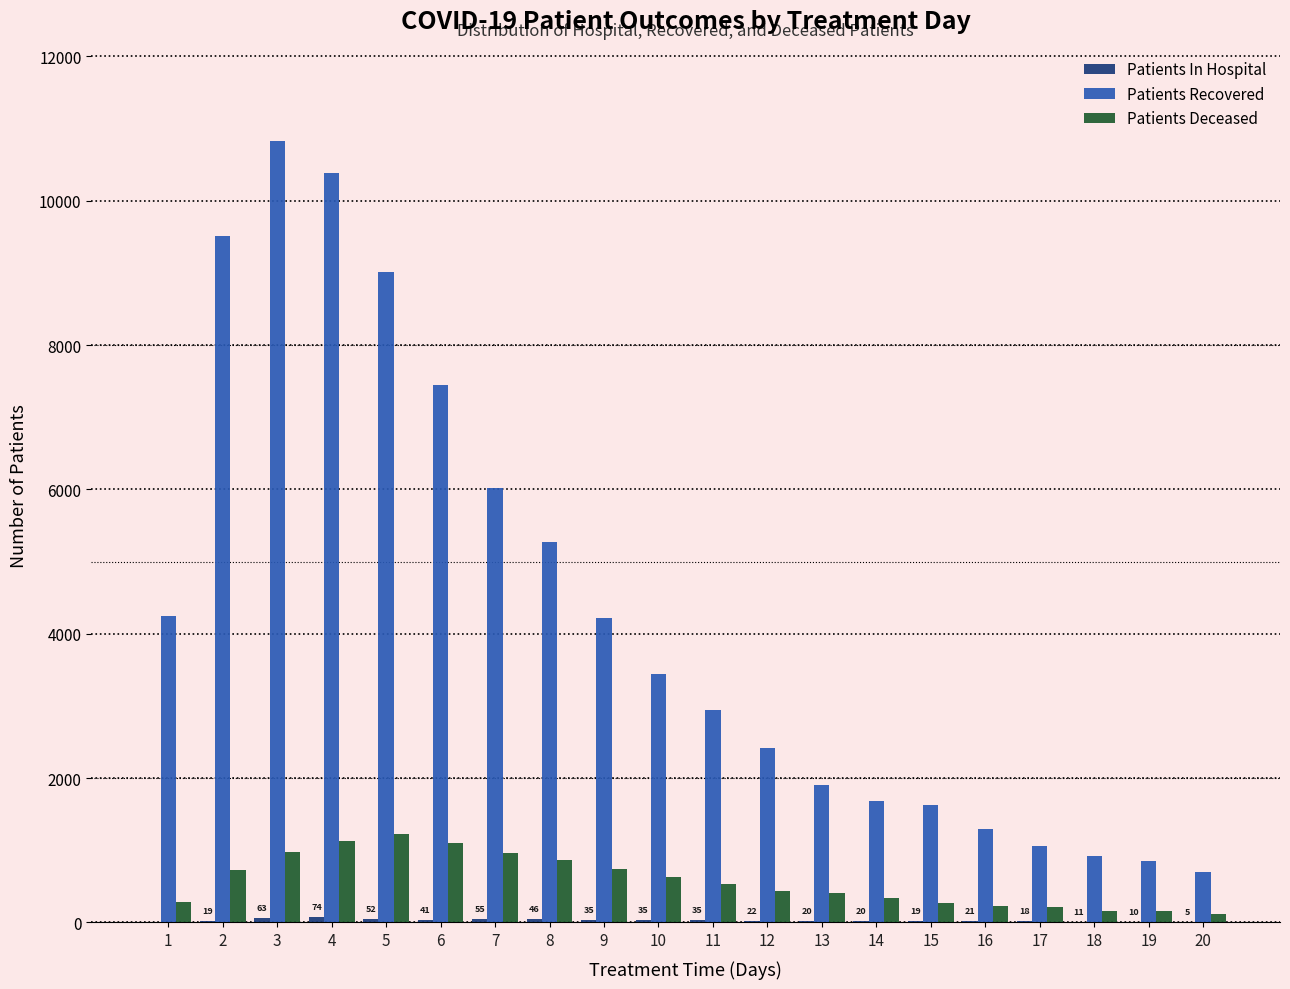

Between 3 and 9, which series saw the biggest shift?

Patients Recovered